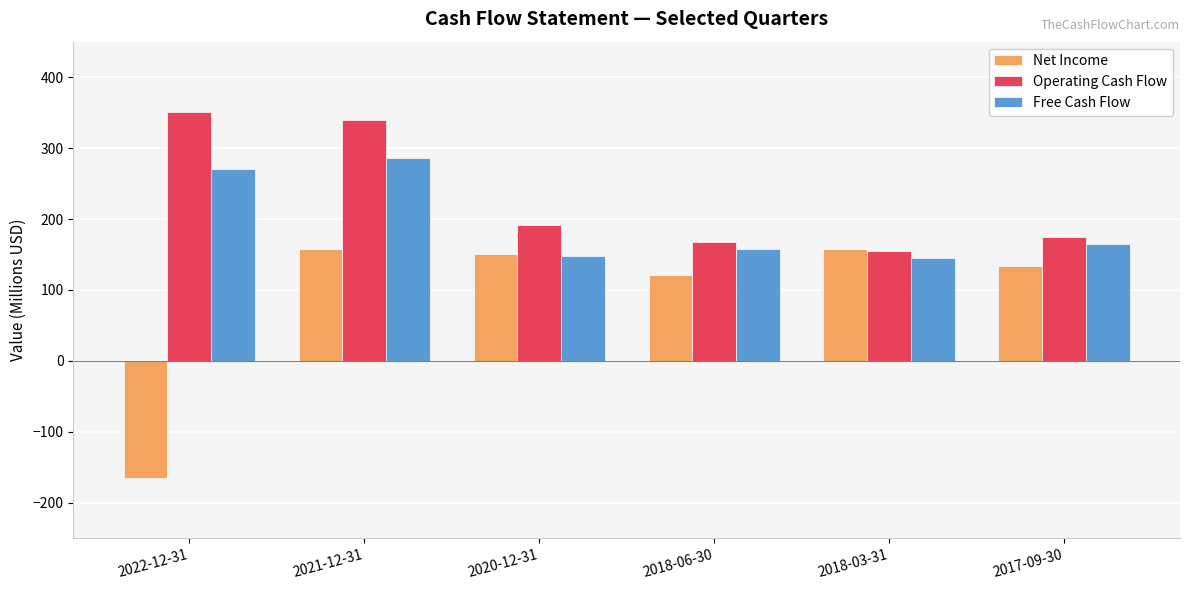

What is the sum of all Free Cash Flow values?

1171.1